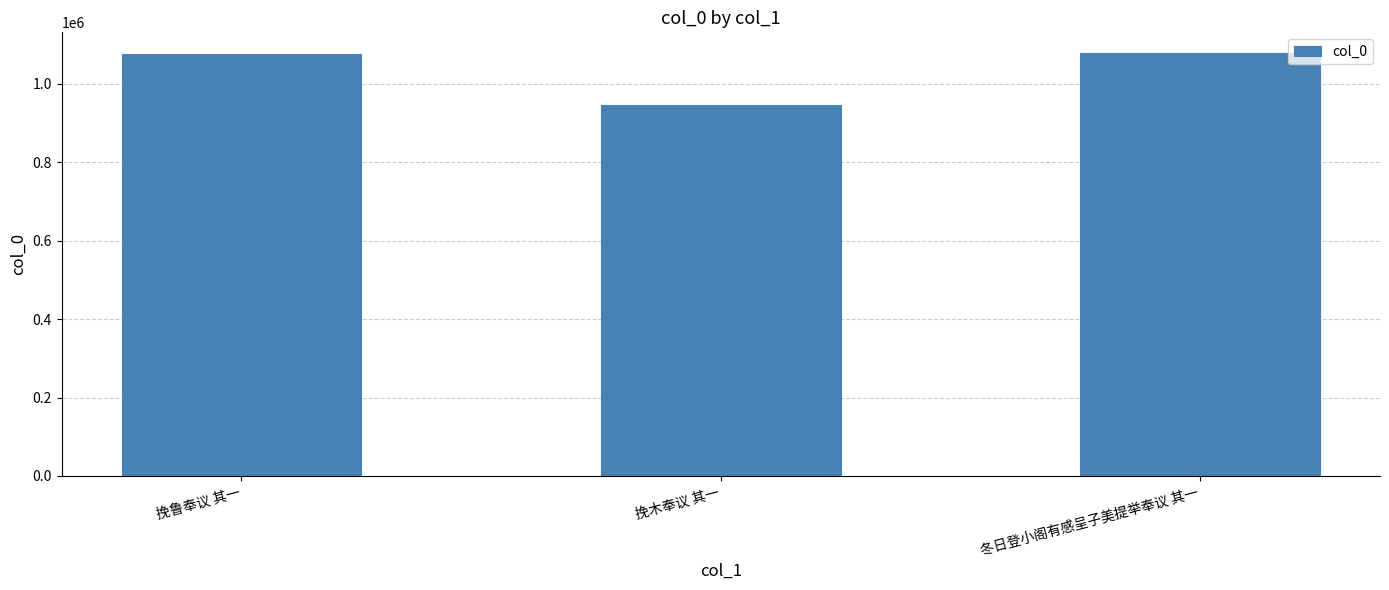

Is it true that the value at 挽鲁奉议 其一 is 1076637?

True